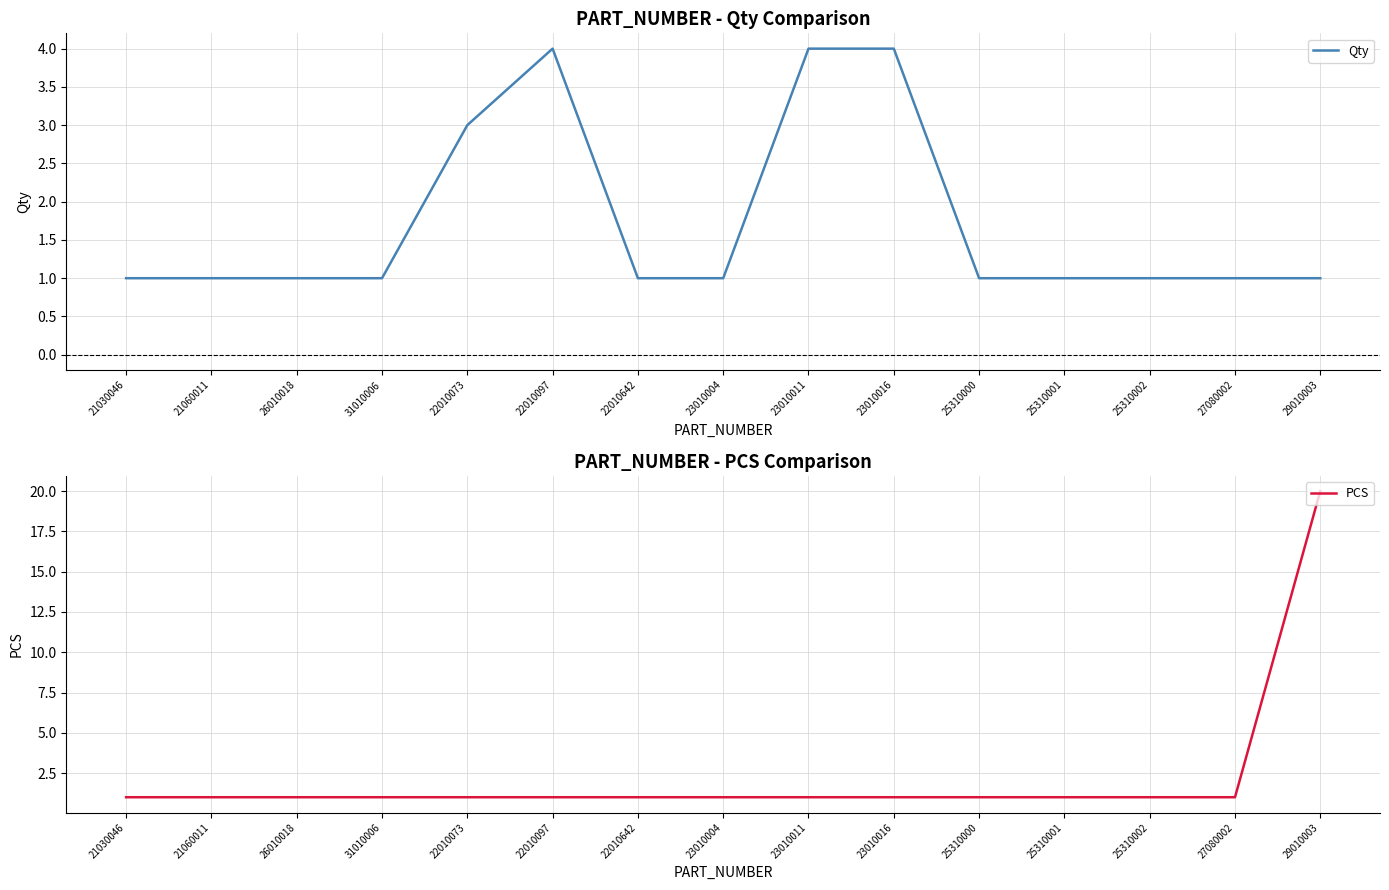

At which label is PCS closest to 10?

21030046